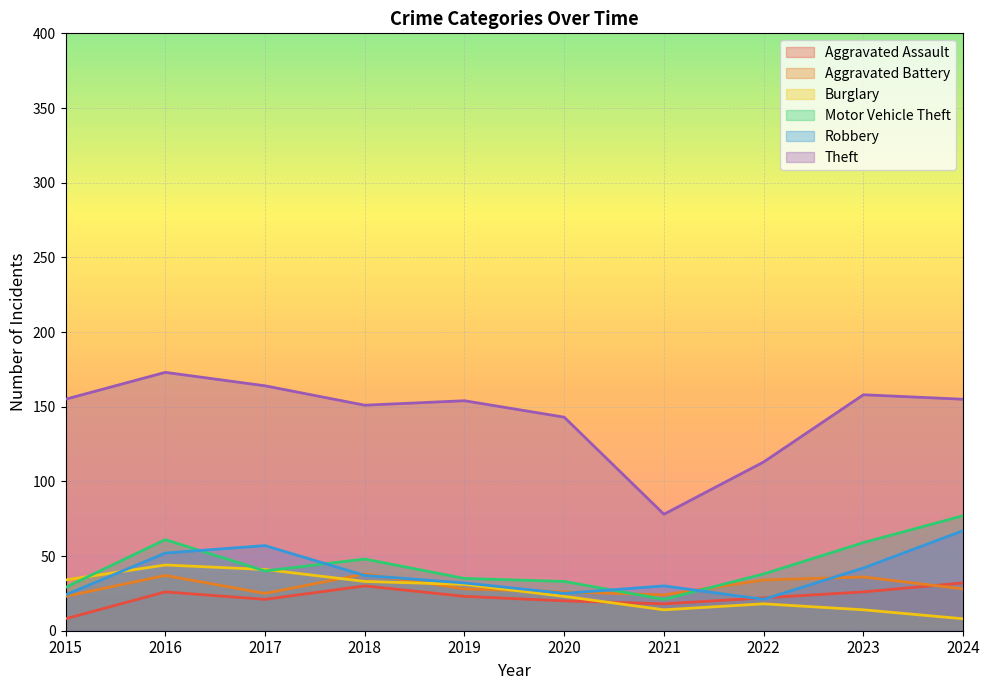

What is the total value across all series at 2023?

335